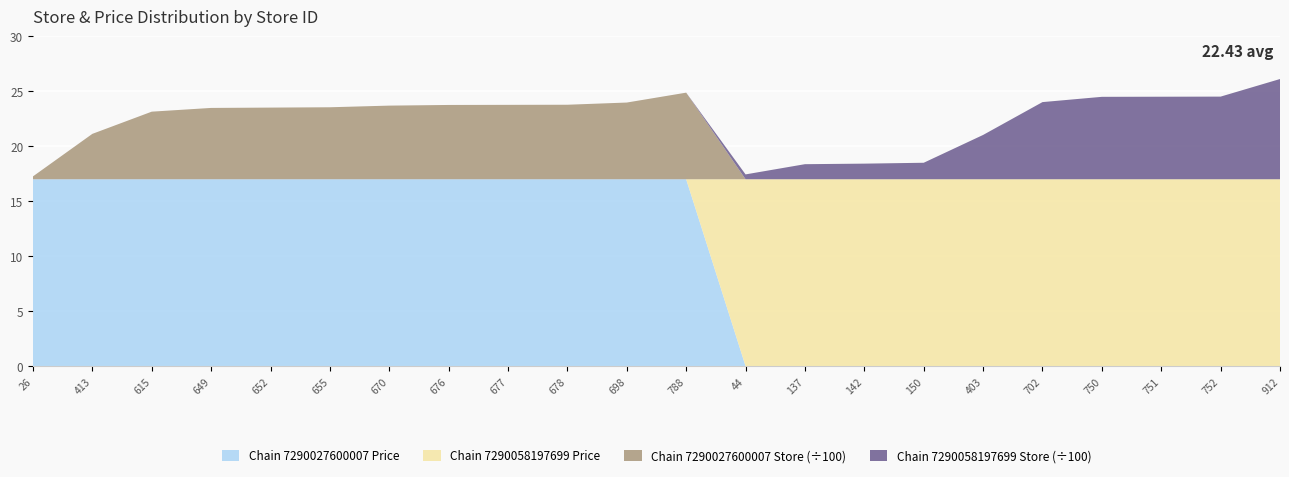

Reading left to right, what are all the values shown in this chart?

Chain 7290027600007 Price: 17	17	17	17	17	17	17	17	17	17	17	17	0	0	0	0	0	0	0	0	0	0
Chain 7290058197699 Price: 0	0	0	0	0	0	0	0	0	0	0	0	17	17	17	17	17	17	17	17	17	17
Chain 7290027600007 Store: 26	413	615	649	652	655	670	676	677	678	698	788	0	0	0	0	0	0	0	0	0	0
Chain 7290058197699 Store: 0	0	0	0	0	0	0	0	0	0	0	0	44	137	142	150	403	702	750	751	752	912